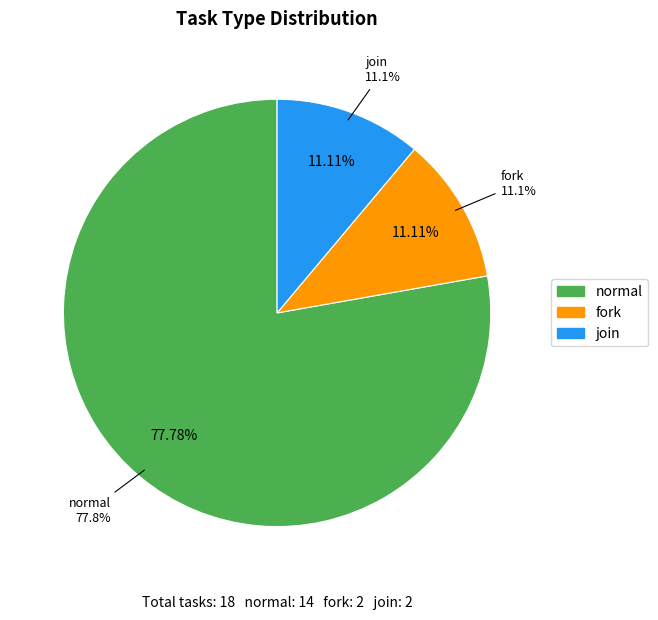

Combined, what portion of the pie is join and fork?

22.2%